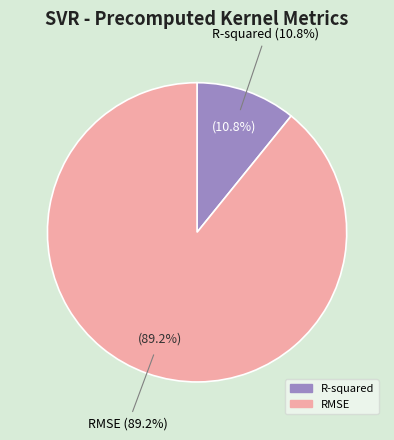

What is the largest slice in the pie chart?

RMSE